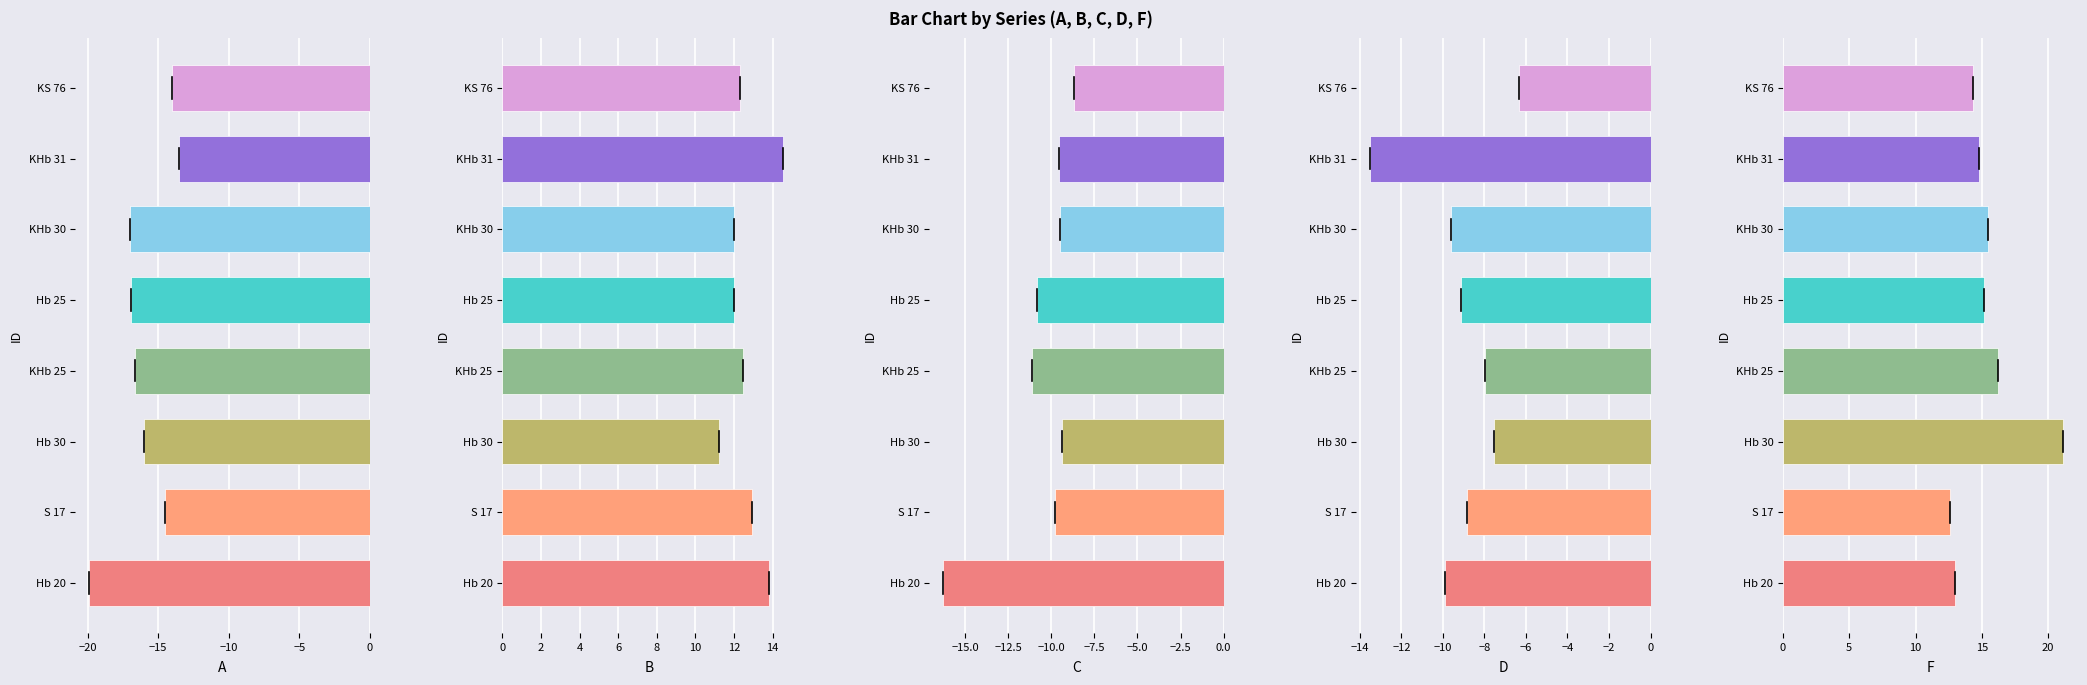

What are all the series names shown in the legend?

A, B, C, D, F